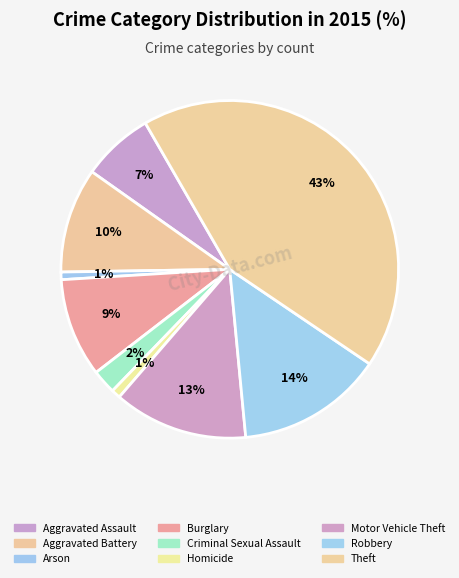

Count the number of slices in the pie.

9